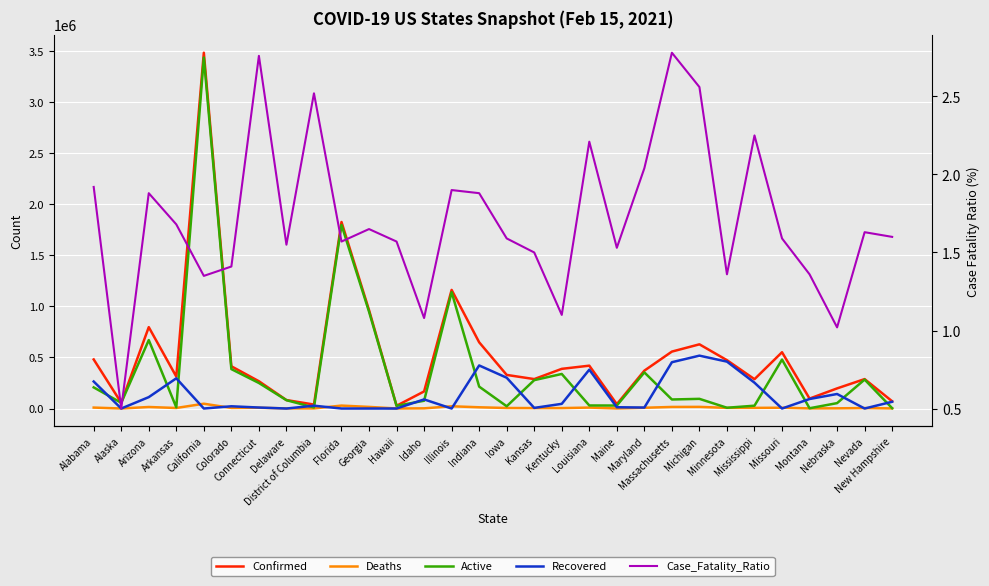

How many data points in Active are above 94846?

14